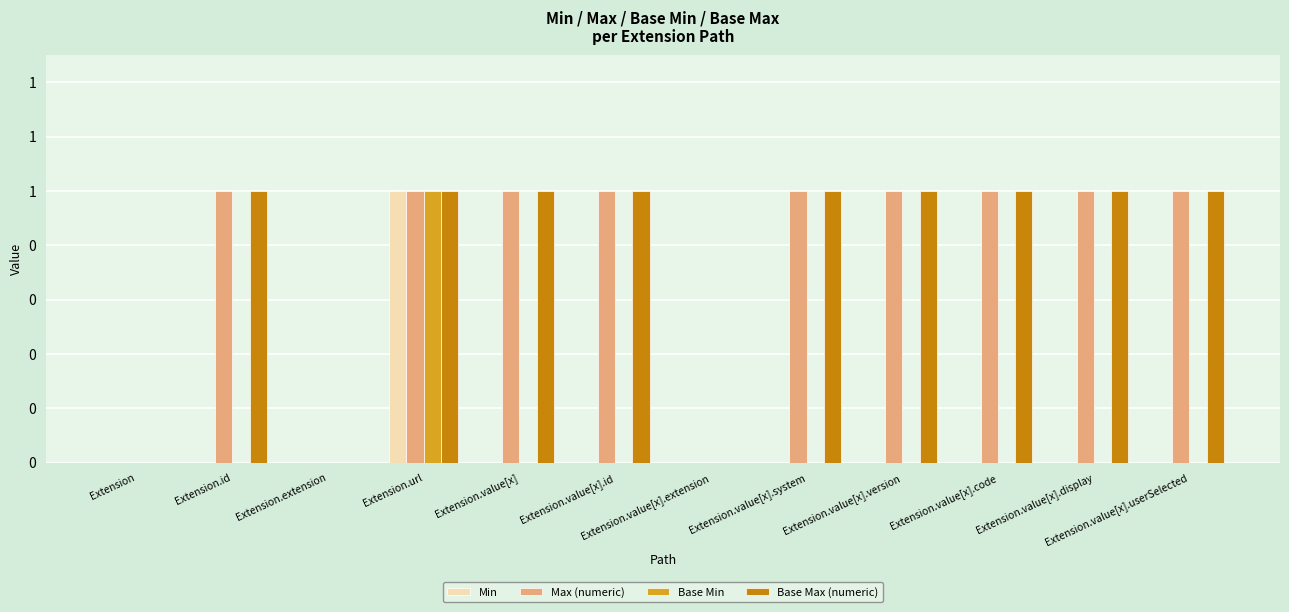

At which category is the sum across all series the highest?

Extension.url